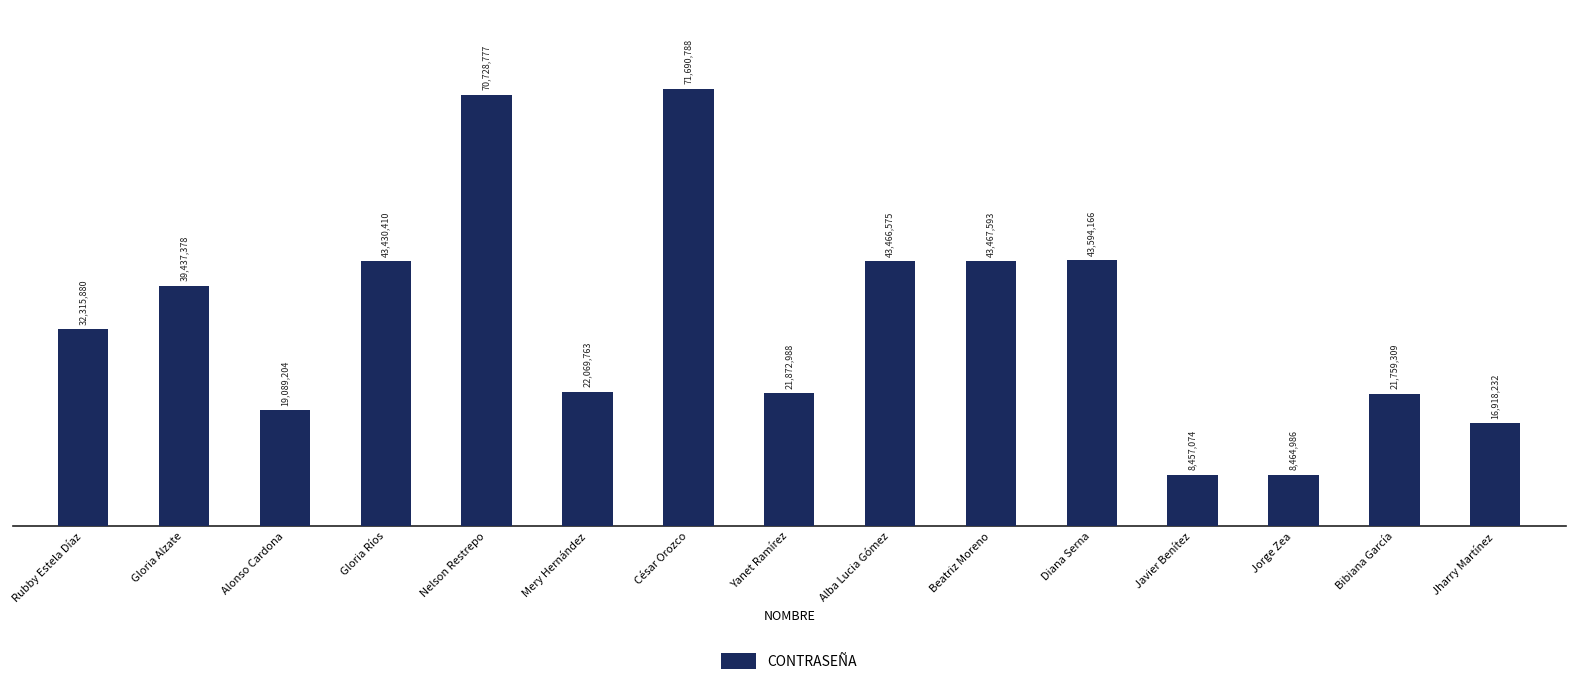

Does the chart contain stacked bars?

No